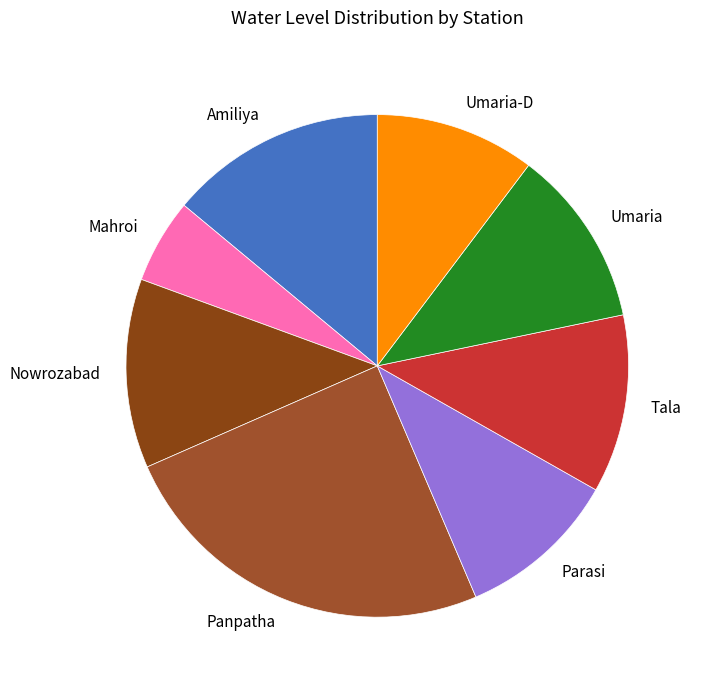

What is the largest slice in the pie chart?

Panpatha